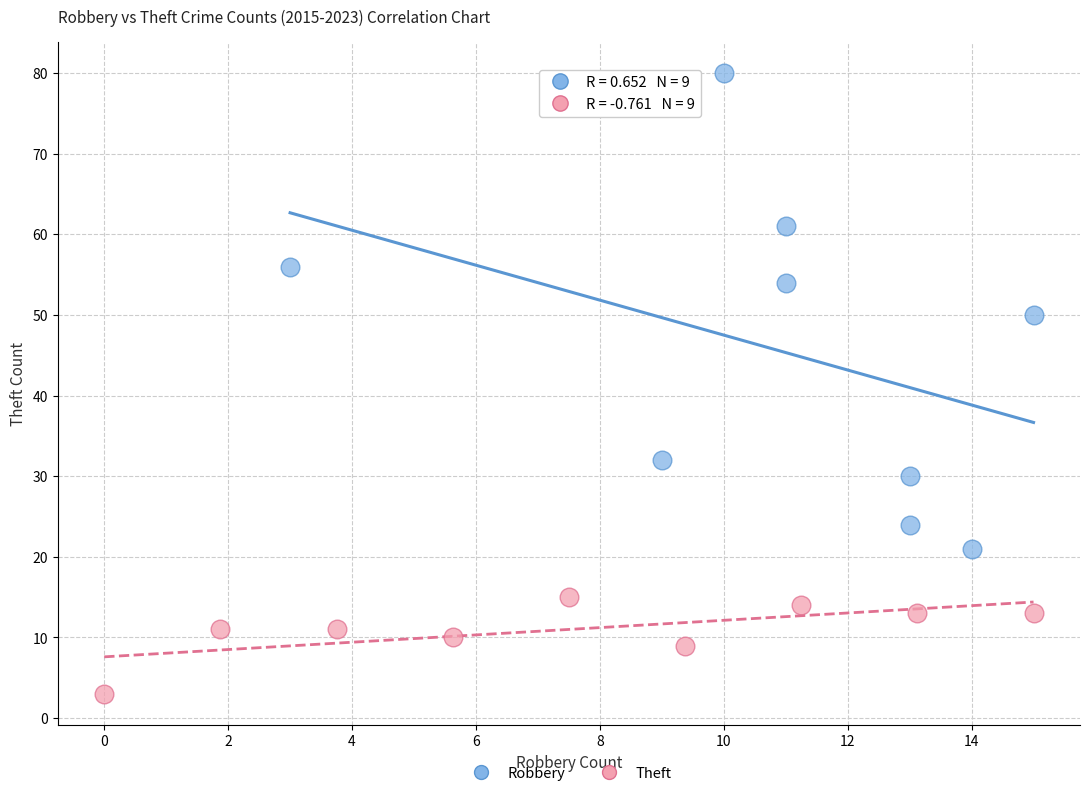

Which series contains the highest Y value?

Robbery